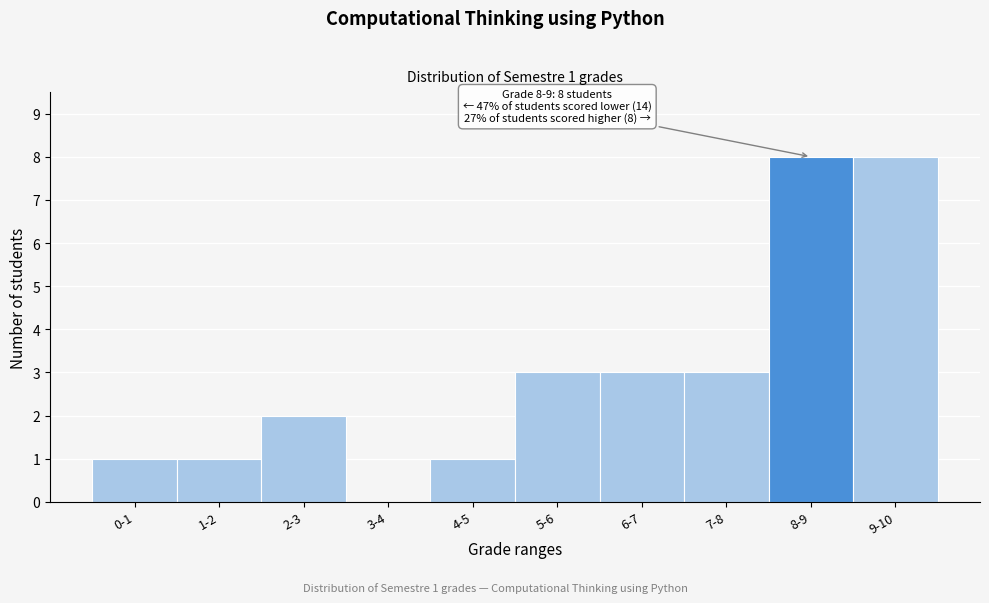

Reading left to right, transcribe all the data shown in this chart.

0-1=1	1-2=1	2-3=2	3-4=0	4-5=1	5-6=3	6-7=3	7-8=3	8-9=8	9-10=8